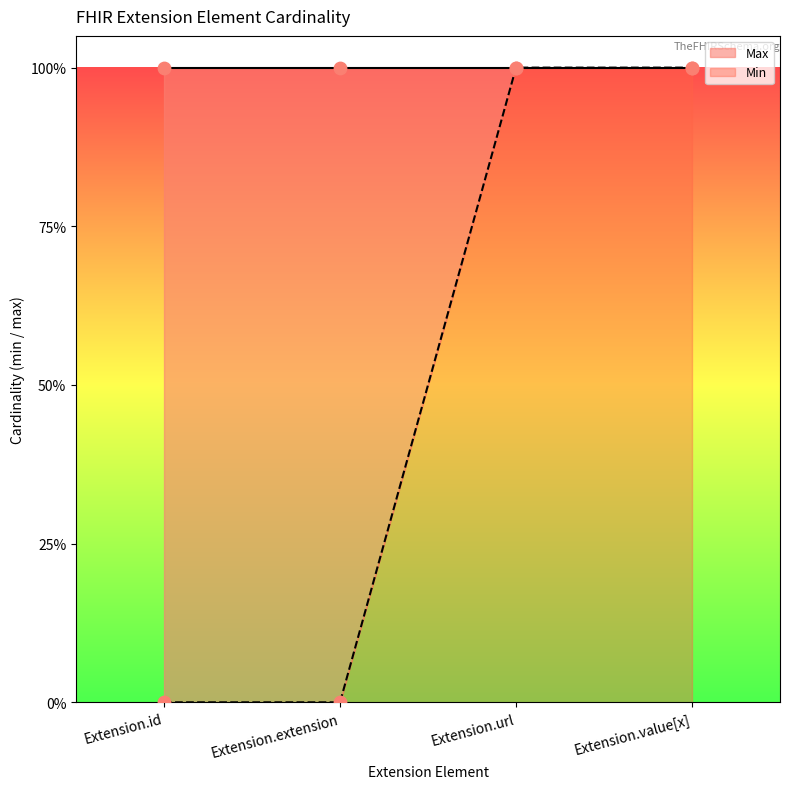

Is the value of Min at Extension.url greater than the value of Max at Extension.id?

No